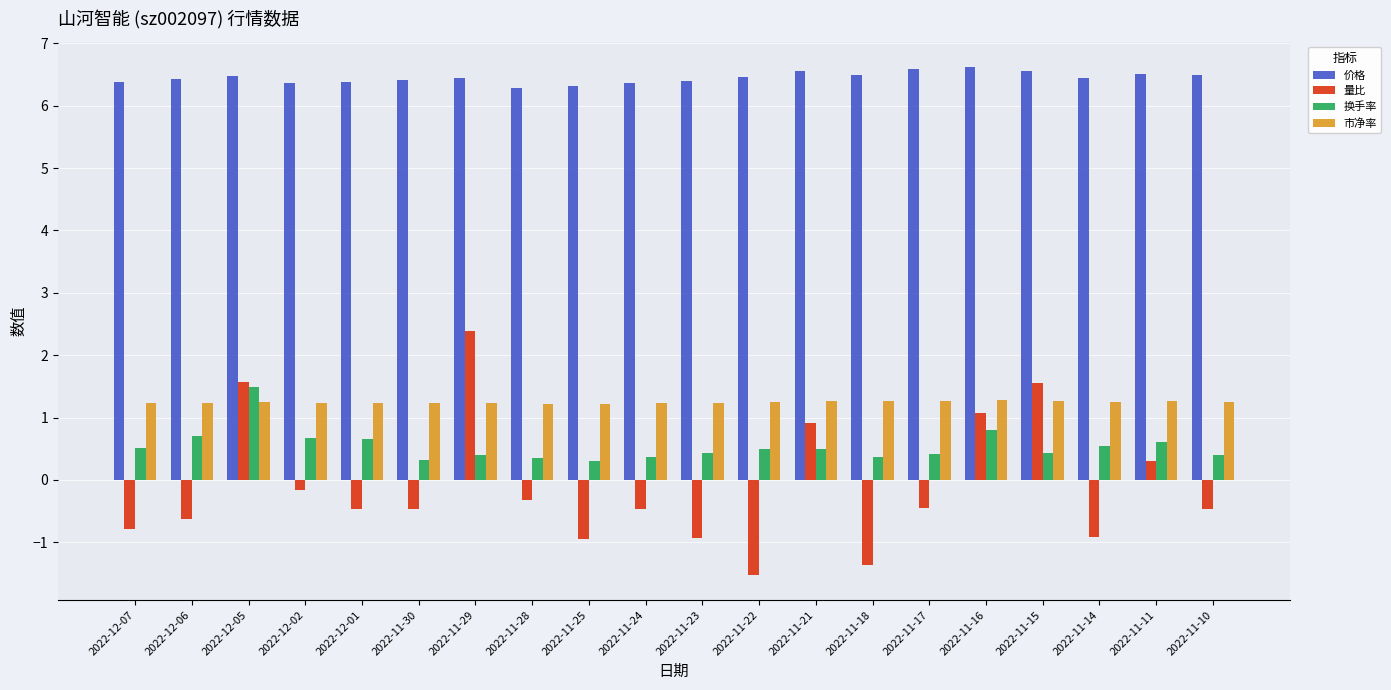

How many series are shown in this chart?

4